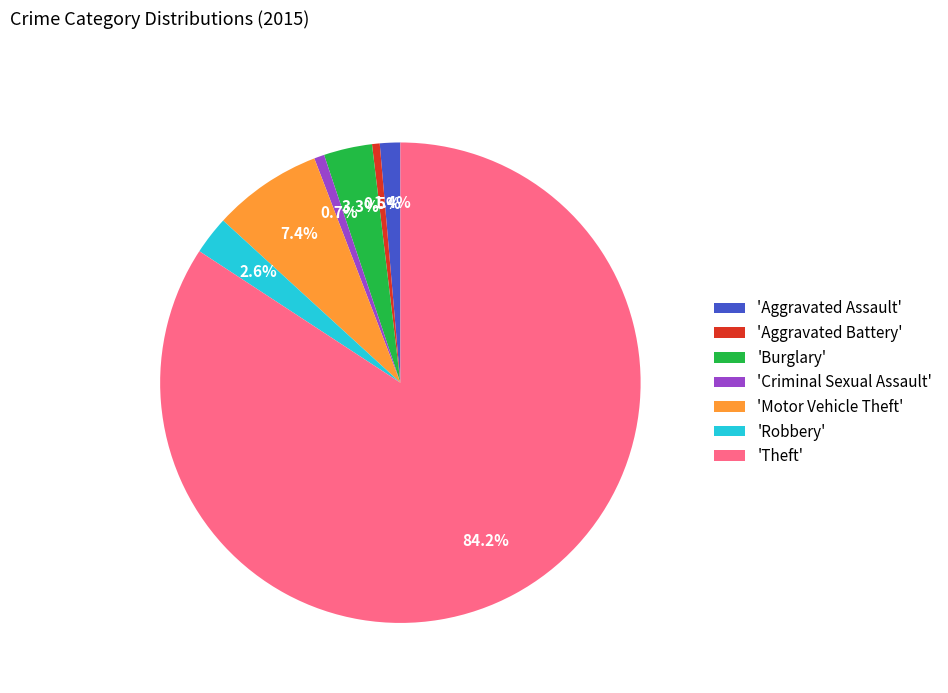

Between 'Criminal Sexual Assault' and 'Aggravated Assault', which is larger?

'Aggravated Assault'